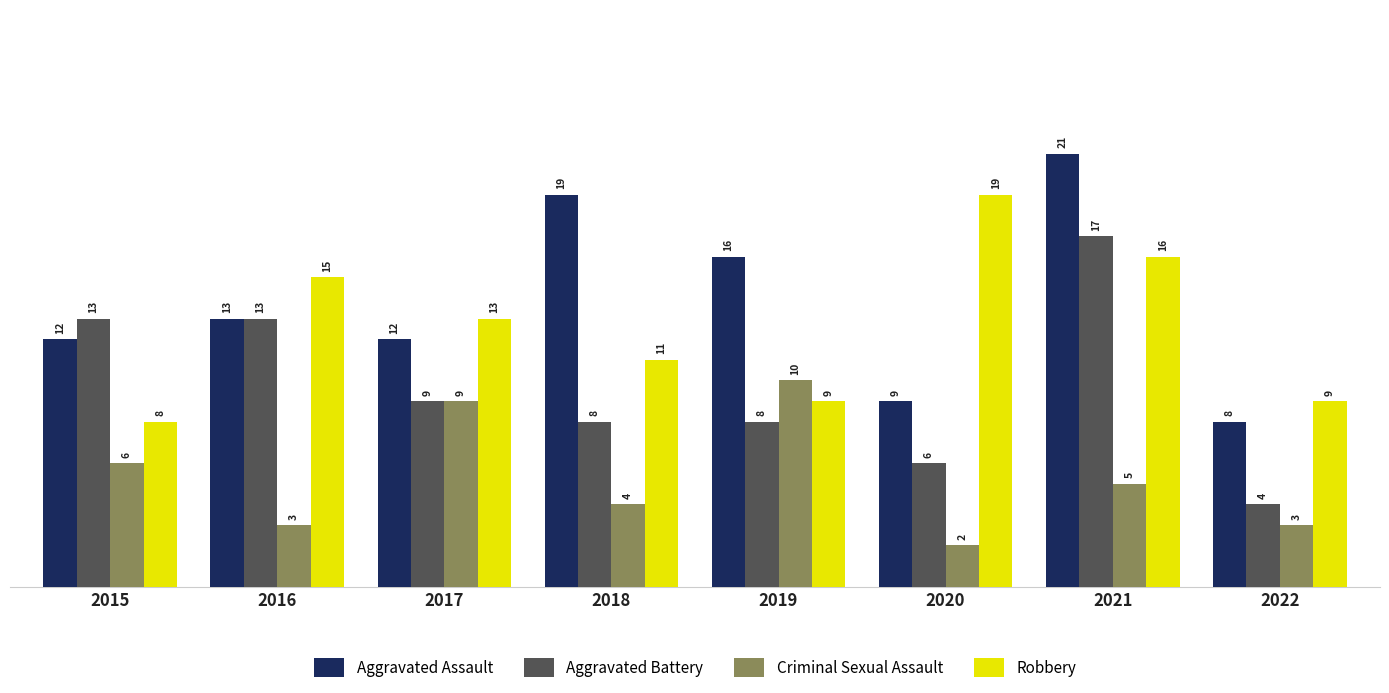

What is the value of the Criminal Sexual Assault bar at the 8th from the left?

3